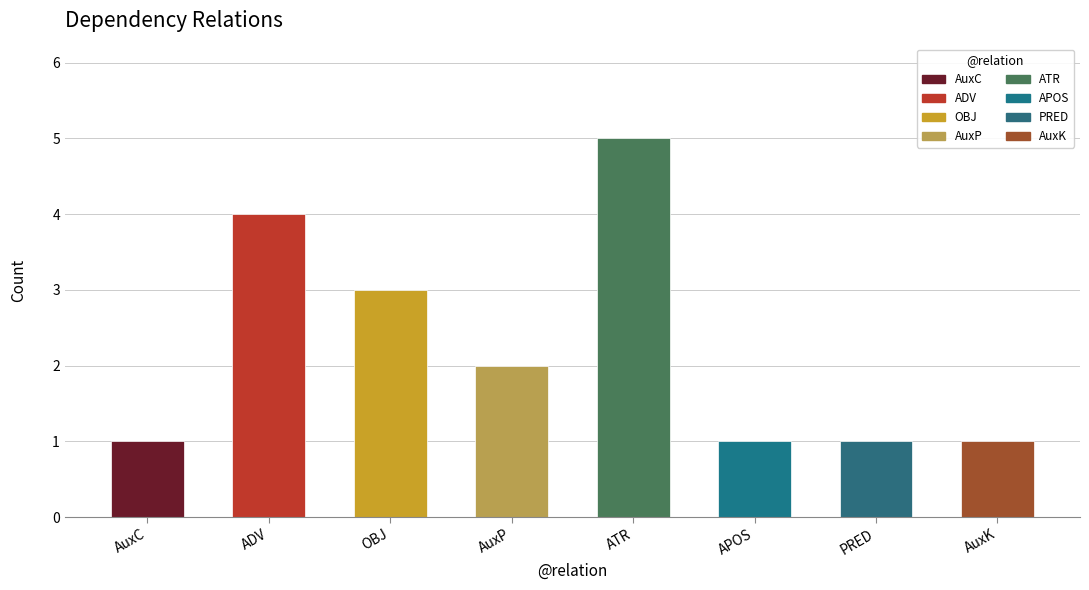

The chart shows a value of 1 at APOS. True or false?

True